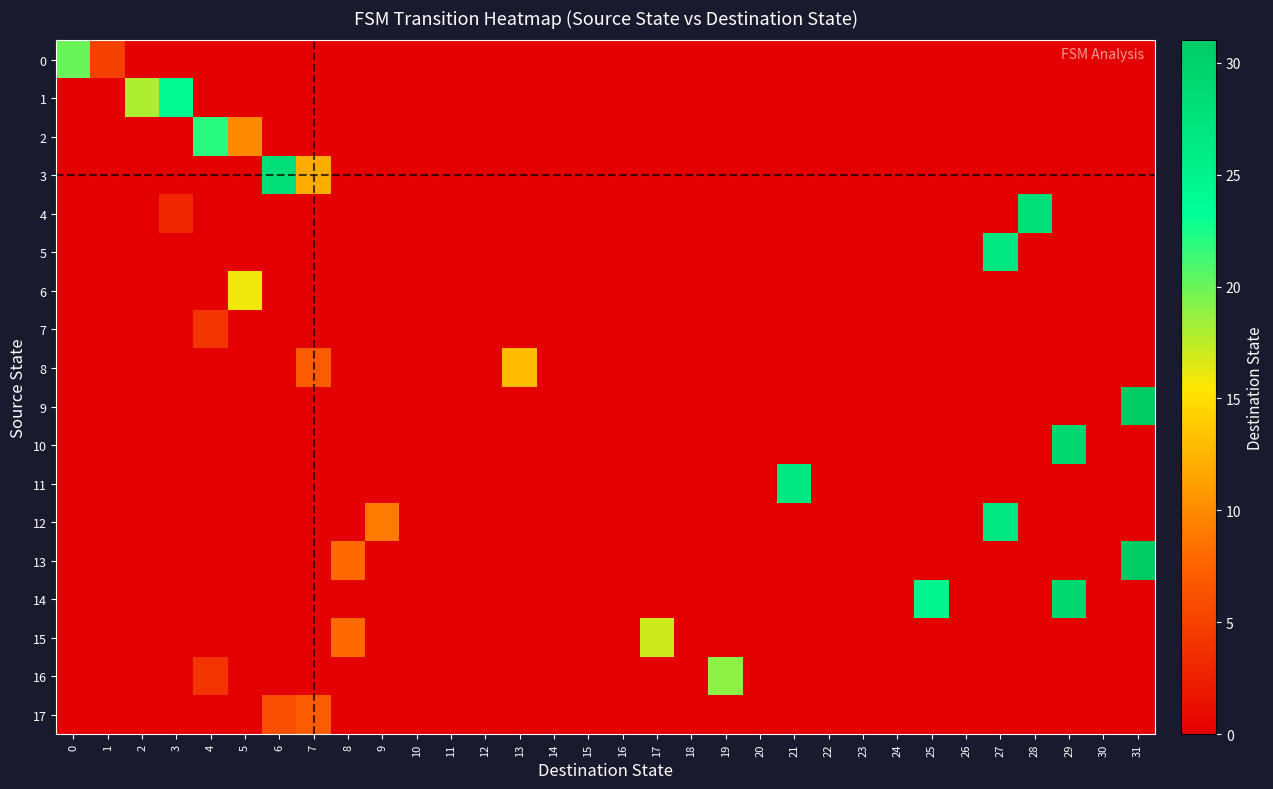

Reading right to left, transcribe all the data shown in this chart.

0: 31=0	30=0	29=0	28=0	27=0	26=0	25=0	24=0	23=0	22=0	21=0	20=0	19=0	18=0	17=0	16=0	15=0	14=0	13=0	12=0	11=0	10=0	9=0	8=0	7=0	6=0	5=0	4=0	3=0	2=0	1=5	0=20
1: 31=0	30=0	29=0	28=0	27=0	26=0	25=0	24=0	23=0	22=0	21=0	20=0	19=0	18=0	17=0	16=0	15=0	14=0	13=0	12=0	11=0	10=0	9=0	8=0	7=0	6=0	5=0	4=0	3=24	2=18	1=0	0=0
2: 31=0	30=0	29=0	28=0	27=0	26=0	25=0	24=0	23=0	22=0	21=0	20=0	19=0	18=0	17=0	16=0	15=0	14=0	13=0	12=0	11=0	10=0	9=0	8=0	7=0	6=0	5=10	4=22	3=0	2=0	1=0	0=0
3: 31=0	30=0	29=0	28=0	27=0	26=0	25=0	24=0	23=0	22=0	21=0	20=0	19=0	18=0	17=0	16=0	15=0	14=0	13=0	12=0	11=0	10=0	9=0	8=0	7=12	6=28	5=0	4=0	3=0	2=0	1=0	0=0
4: 31=0	30=0	29=0	28=28	27=0	26=0	25=0	24=0	23=0	22=0	21=0	20=0	19=0	18=0	17=0	16=0	15=0	14=0	13=0	12=0	11=0	10=0	9=0	8=0	7=0	6=0	5=0	4=0	3=3	2=0	1=0	0=0
5: 31=0	30=0	29=0	28=0	27=27	26=0	25=0	24=0	23=0	22=0	21=0	20=0	19=0	18=0	17=0	16=0	15=0	14=0	13=0	12=0	11=0	10=0	9=0	8=0	7=0	6=0	5=0	4=0	3=0	2=0	1=0	0=0
6: 31=0	30=0	29=0	28=0	27=0	26=0	25=0	24=0	23=0	22=0	21=0	20=0	19=0	18=0	17=0	16=0	15=0	14=0	13=0	12=0	11=0	10=0	9=0	8=0	7=0	6=0	5=16	4=0	3=0	2=0	1=0	0=0
7: 31=0	30=0	29=0	28=0	27=0	26=0	25=0	24=0	23=0	22=0	21=0	20=0	19=0	18=0	17=0	16=0	15=0	14=0	13=0	12=0	11=0	10=0	9=0	8=0	7=0	6=0	5=0	4=4	3=0	2=0	1=0	0=0
8: 31=0	30=0	29=0	28=0	27=0	26=0	25=0	24=0	23=0	22=0	21=0	20=0	19=0	18=0	17=0	16=0	15=0	14=0	13=13	12=0	11=0	10=0	9=0	8=0	7=7	6=0	5=0	4=0	3=0	2=0	1=0	0=0
9: 31=31	30=0	29=0	28=0	27=0	26=0	25=0	24=0	23=0	22=0	21=0	20=0	19=0	18=0	17=0	16=0	15=0	14=0	13=0	12=0	11=0	10=0	9=0	8=0	7=0	6=0	5=0	4=0	3=0	2=0	1=0	0=0
10: 31=0	30=0	29=29	28=0	27=0	26=0	25=0	24=0	23=0	22=0	21=0	20=0	19=0	18=0	17=0	16=0	15=0	14=0	13=0	12=0	11=0	10=0	9=0	8=0	7=0	6=0	5=0	4=0	3=0	2=0	1=0	0=0
11: 31=0	30=0	29=0	28=0	27=0	26=0	25=0	24=0	23=0	22=0	21=27	20=0	19=0	18=0	17=0	16=0	15=0	14=0	13=0	12=0	11=0	10=0	9=0	8=0	7=0	6=0	5=0	4=0	3=0	2=0	1=0	0=0
12: 31=0	30=0	29=0	28=0	27=27	26=0	25=0	24=0	23=0	22=0	21=0	20=0	19=0	18=0	17=0	16=0	15=0	14=0	13=0	12=0	11=0	10=0	9=9	8=0	7=0	6=0	5=0	4=0	3=0	2=0	1=0	0=0
13: 31=31	30=0	29=0	28=0	27=0	26=0	25=0	24=0	23=0	22=0	21=0	20=0	19=0	18=0	17=0	16=0	15=0	14=0	13=0	12=0	11=0	10=0	9=0	8=8	7=0	6=0	5=0	4=0	3=0	2=0	1=0	0=0
14: 31=0	30=0	29=29	28=0	27=0	26=0	25=25	24=0	23=0	22=0	21=0	20=0	19=0	18=0	17=0	16=0	15=0	14=0	13=0	12=0	11=0	10=0	9=0	8=0	7=0	6=0	5=0	4=0	3=0	2=0	1=0	0=0
15: 31=0	30=0	29=0	28=0	27=0	26=0	25=0	24=0	23=0	22=0	21=0	20=0	19=0	18=0	17=17	16=0	15=0	14=0	13=0	12=0	11=0	10=0	9=0	8=8	7=0	6=0	5=0	4=0	3=0	2=0	1=0	0=0
16: 31=0	30=0	29=0	28=0	27=0	26=0	25=0	24=0	23=0	22=0	21=0	20=0	19=19	18=0	17=0	16=0	15=0	14=0	13=0	12=0	11=0	10=0	9=0	8=0	7=0	6=0	5=0	4=4	3=0	2=0	1=0	0=0
17: 31=0	30=0	29=0	28=0	27=0	26=0	25=0	24=0	23=0	22=0	21=0	20=0	19=0	18=0	17=0	16=0	15=0	14=0	13=0	12=0	11=0	10=0	9=0	8=0	7=7	6=6	5=0	4=0	3=0	2=0	1=0	0=0